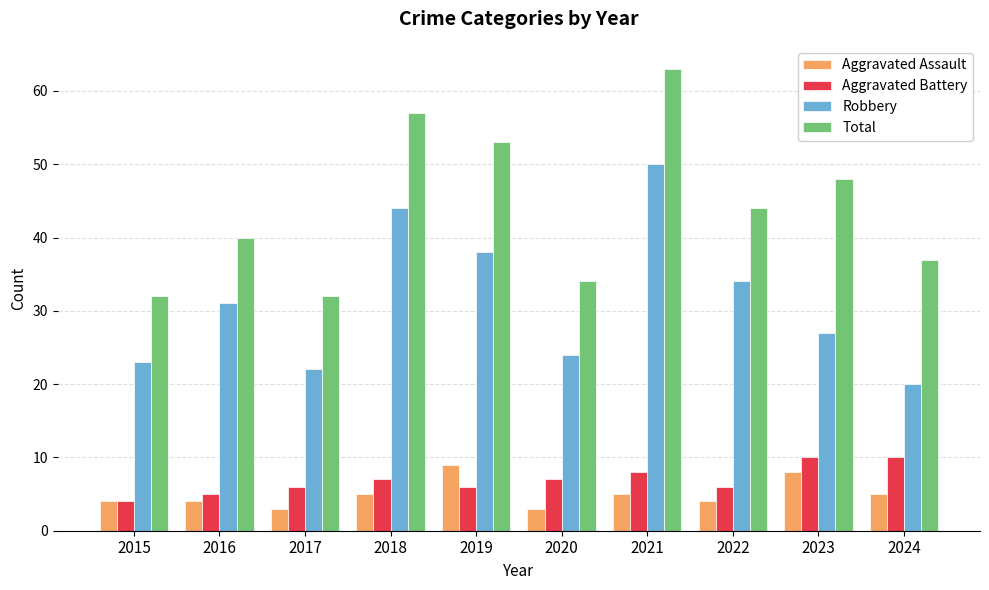

Reading left to right, what are all the values shown in this chart?

Aggravated Assault: 2015=4	2016=4	2017=3	2018=5	2019=9	2020=3	2021=5	2022=4	2023=8	2024=5
Aggravated Battery: 2015=4	2016=5	2017=6	2018=7	2019=6	2020=7	2021=8	2022=6	2023=10	2024=10
Robbery: 2015=23	2016=31	2017=22	2018=44	2019=38	2020=24	2021=50	2022=34	2023=27	2024=20
Total: 2015=32	2016=40	2017=32	2018=57	2019=53	2020=34	2021=63	2022=44	2023=48	2024=37